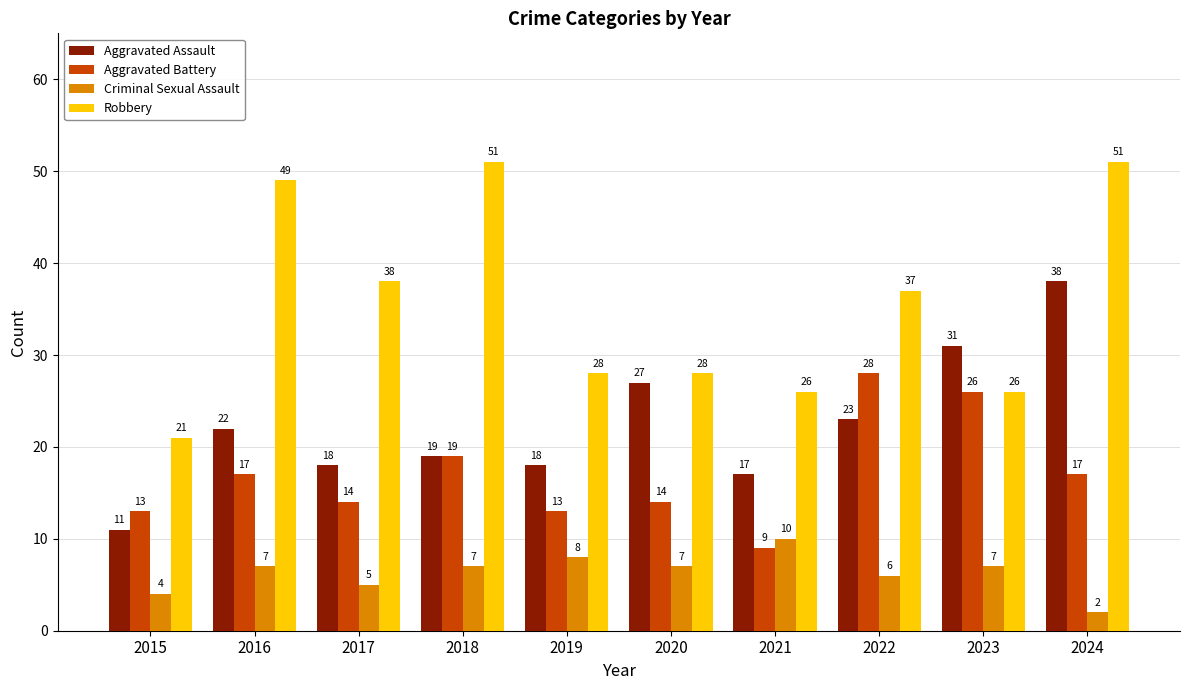

What is the greatest value displayed?

51